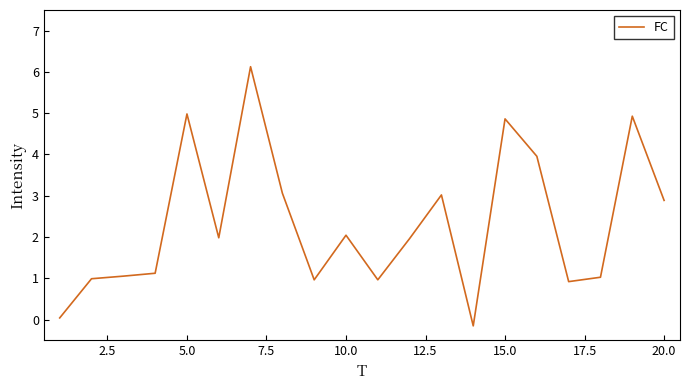

How many distinct data groups are displayed?

1